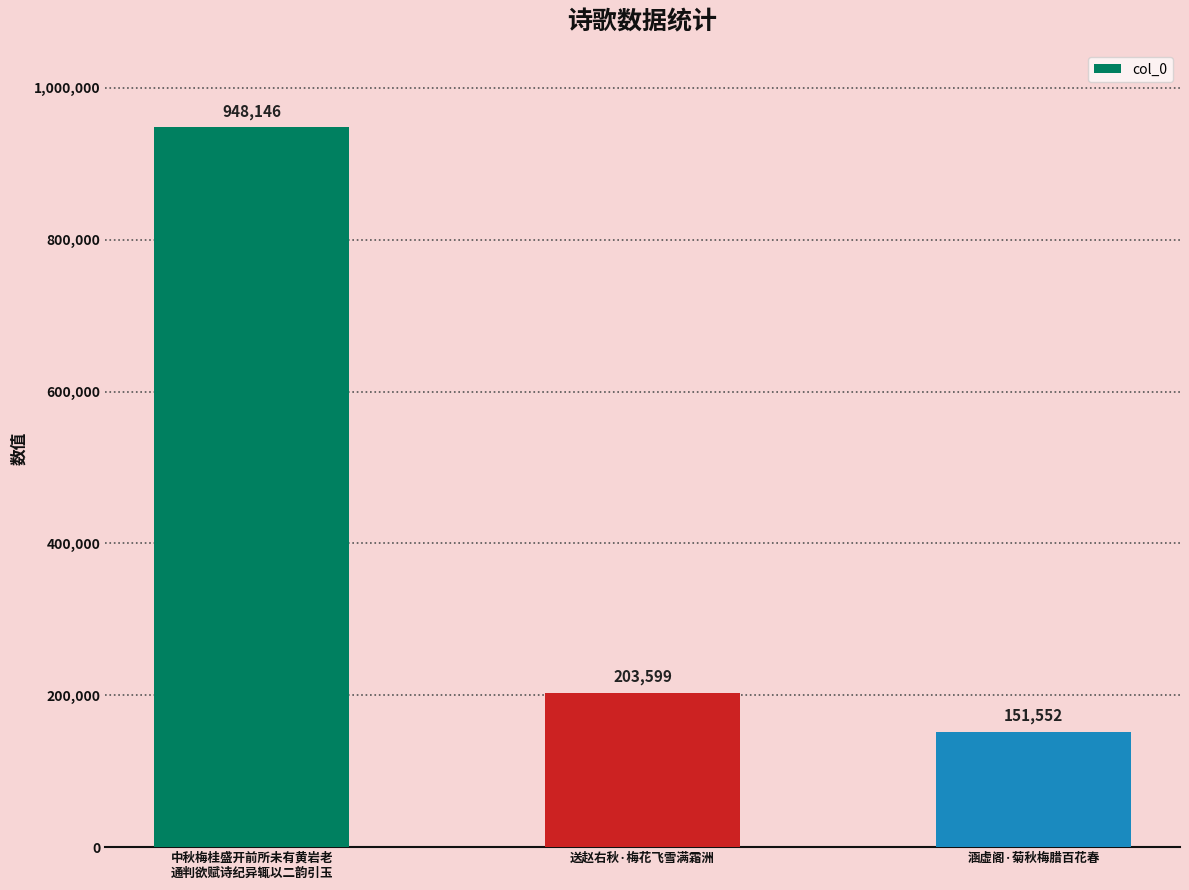

Read the value at 涵虚阁·菊秋梅腊百花春.

151552